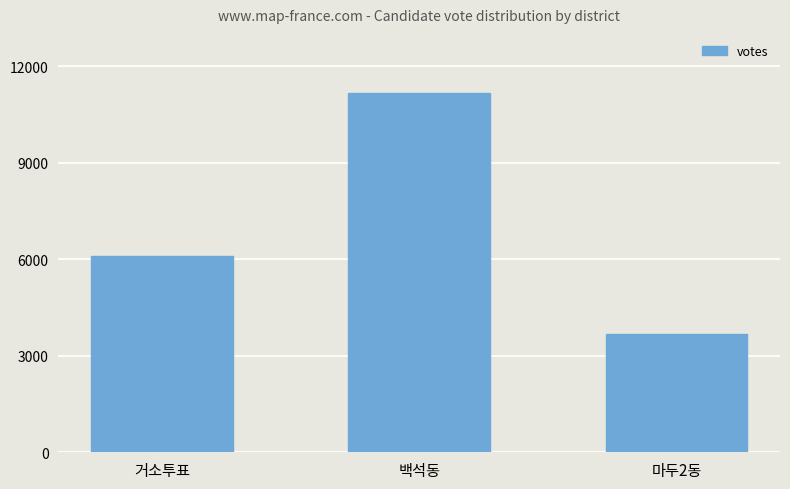

What is the difference between the maximum and minimum values?

7505